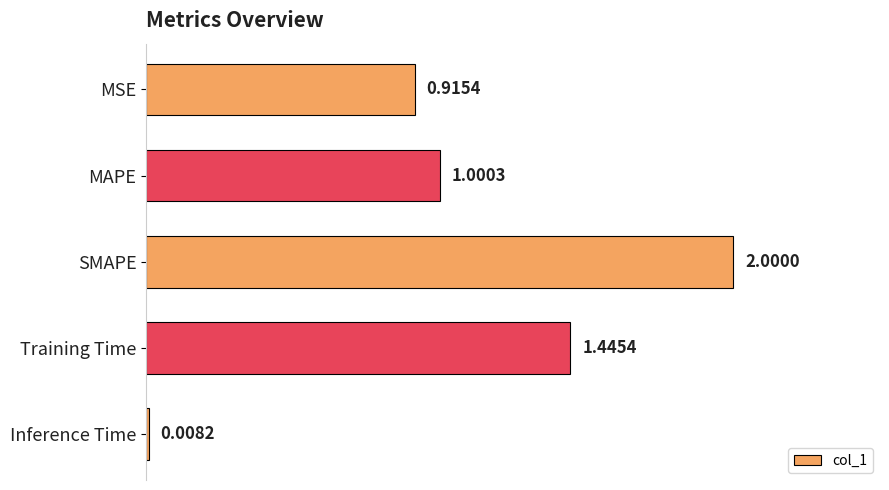

Which category has the lowest value across all series?

Inference Time